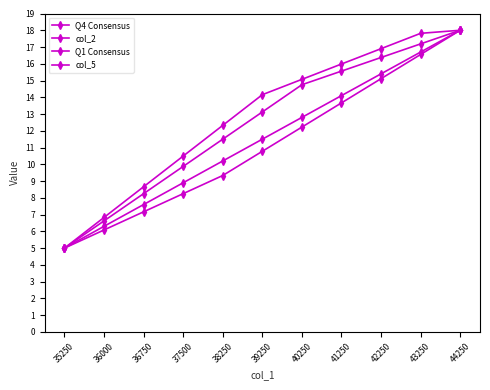

Count the number of categories in the chart.

11